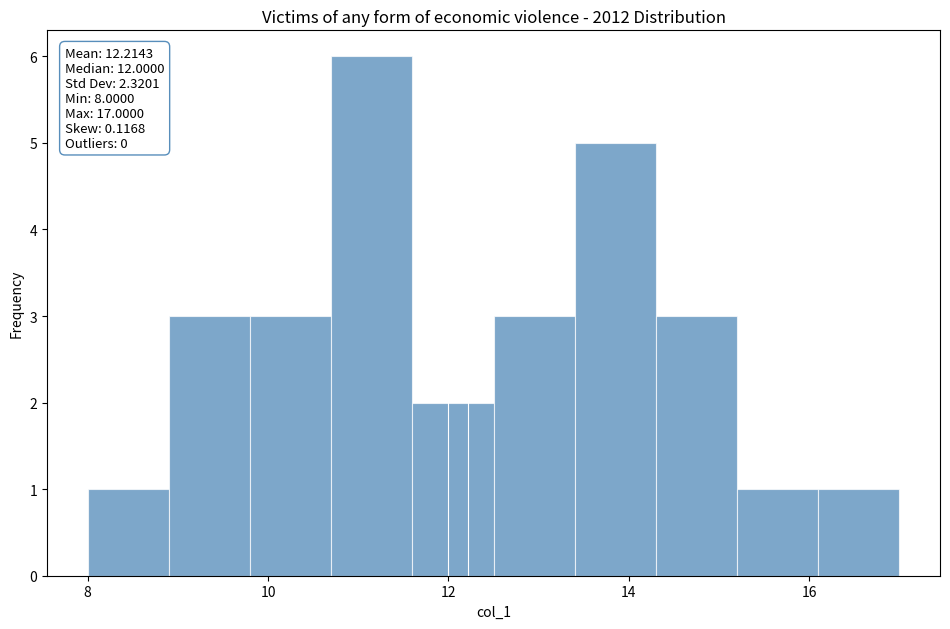

Which range on the x-axis has the tallest bar?

10.7 to 11.6